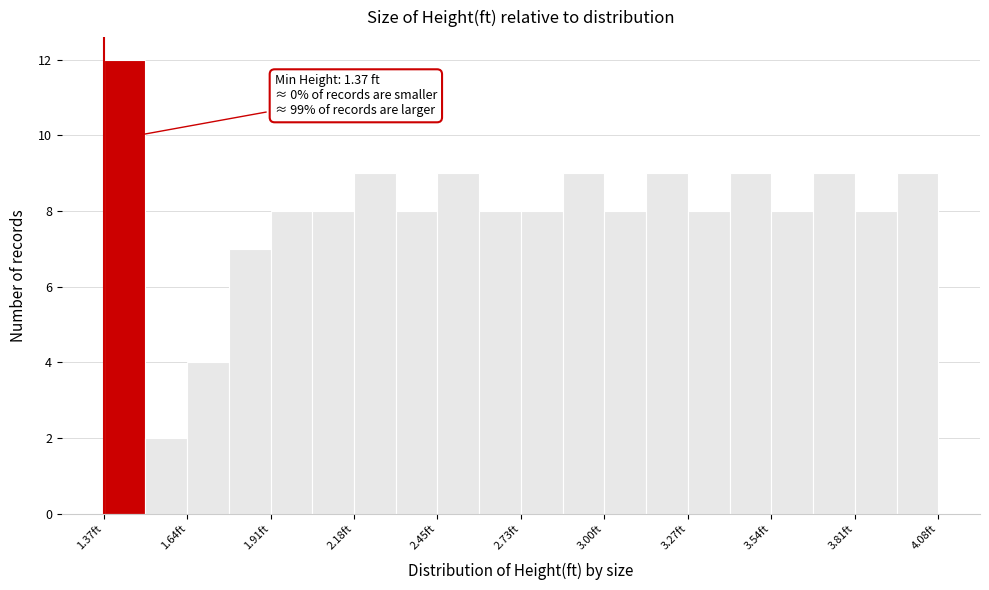

Read against the x-axis, roughly where is the centre of the tallest bar?

1.45